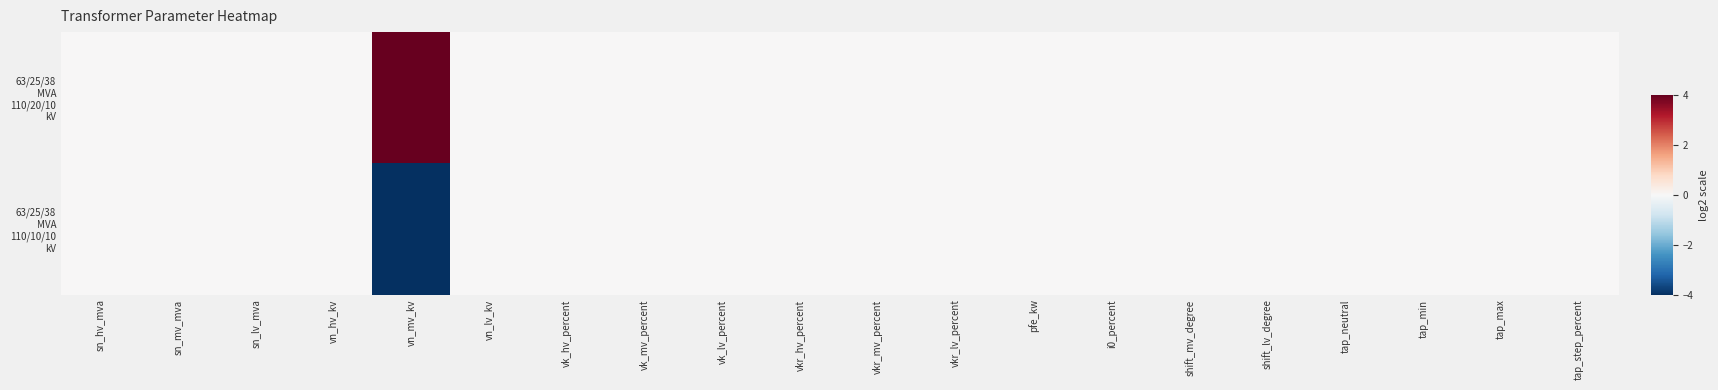

List the series in order of their overall mean, lowest first.

63/25/38 MVA 110/10/10 kV, 63/25/38 MVA 110/20/10 kV